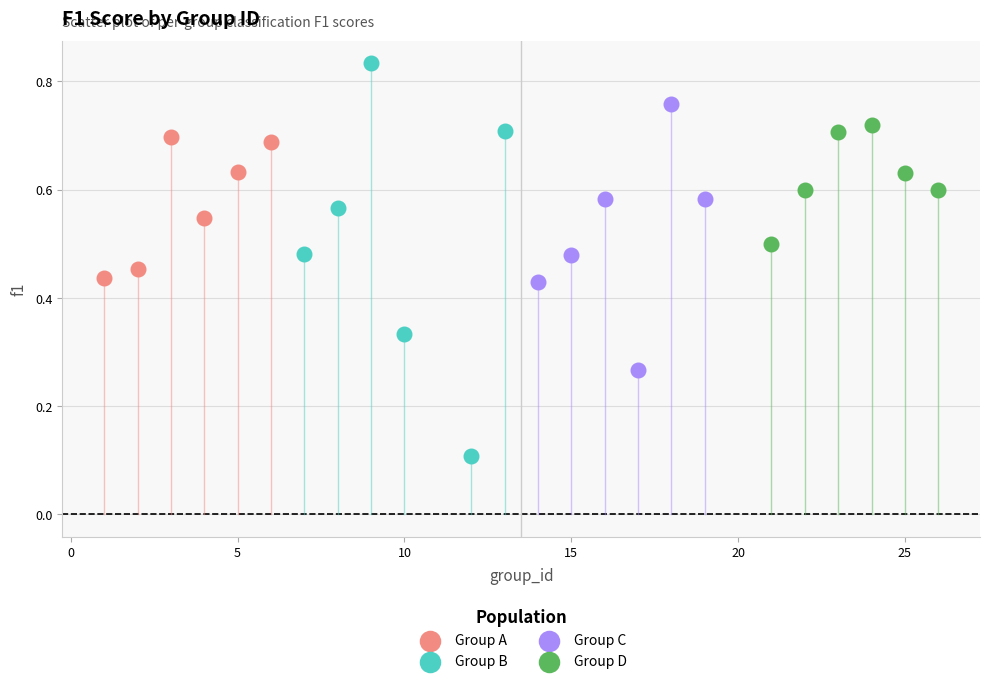

What are all the series names shown in the legend?

Group A, Group B, Group C, Group D